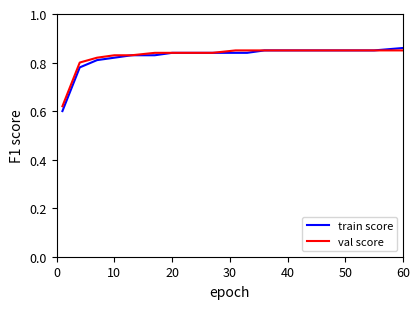

Which series has the widest spread of values?

train score